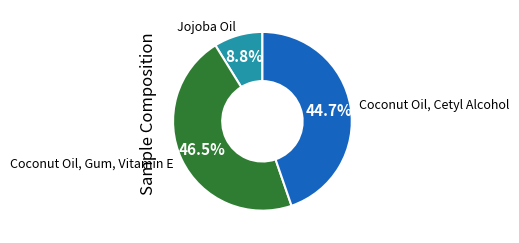

How many slices are in this pie chart?

3